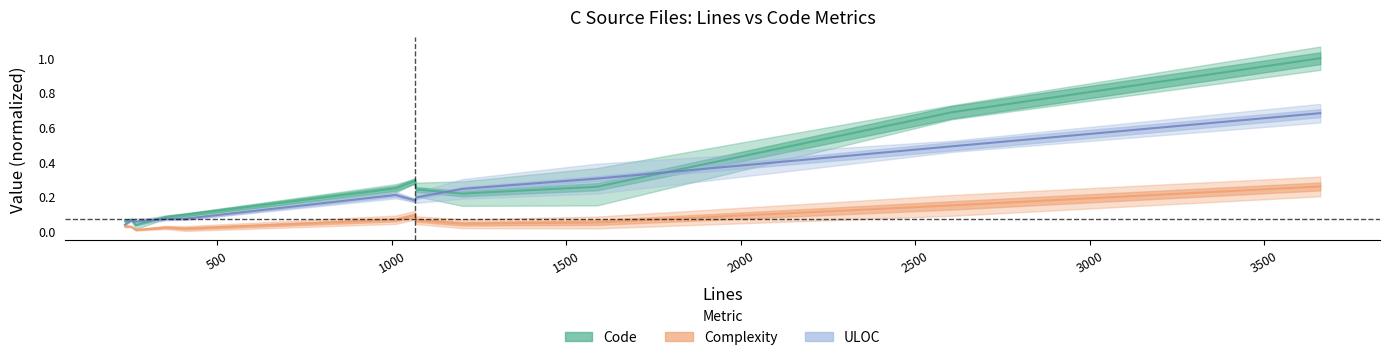

Does the chart display data point markers on the line(s)?

No